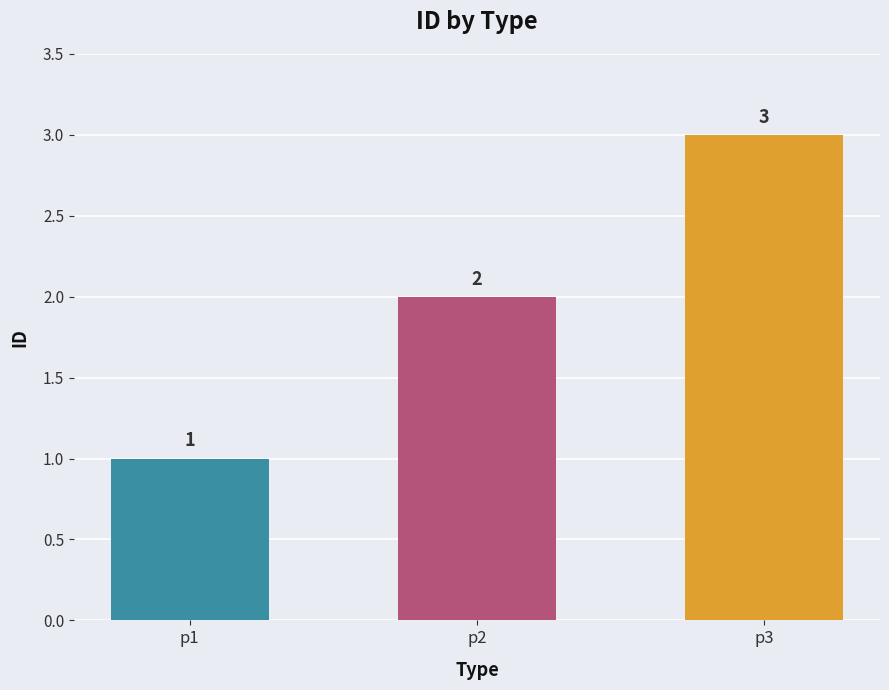

What is the maximum value shown in the chart?

3